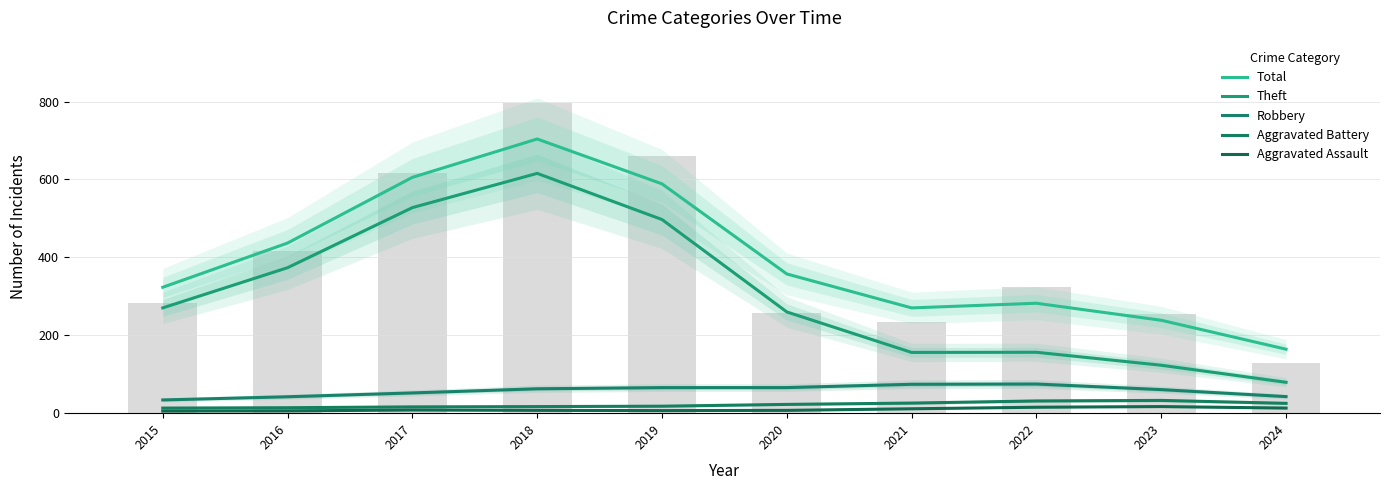

Count the number of data series in this chart.

5